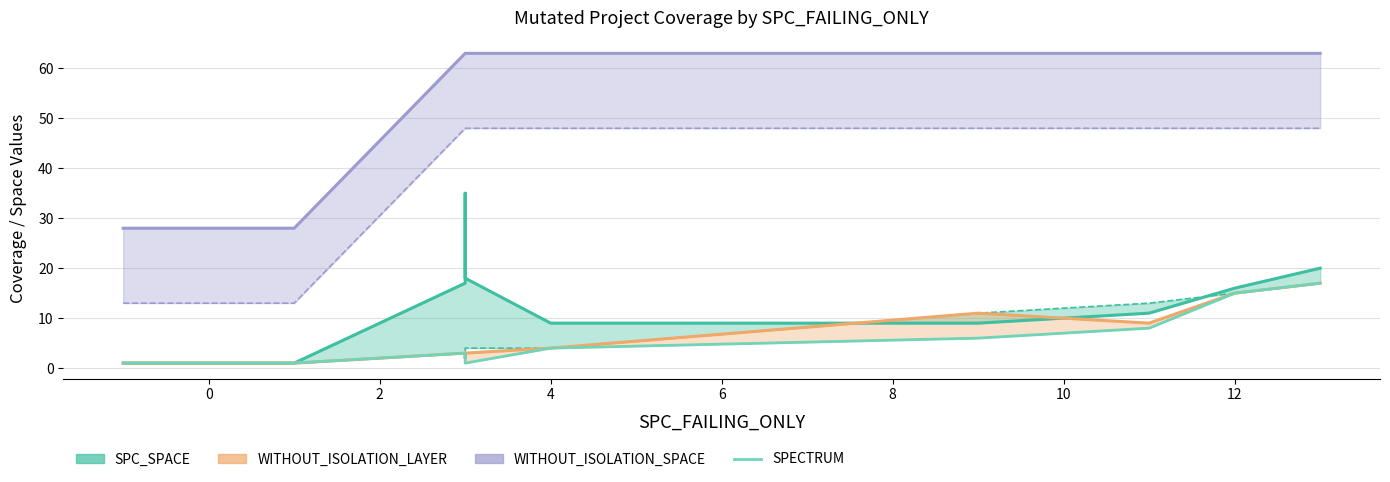

What is the approximate value at 2?

3